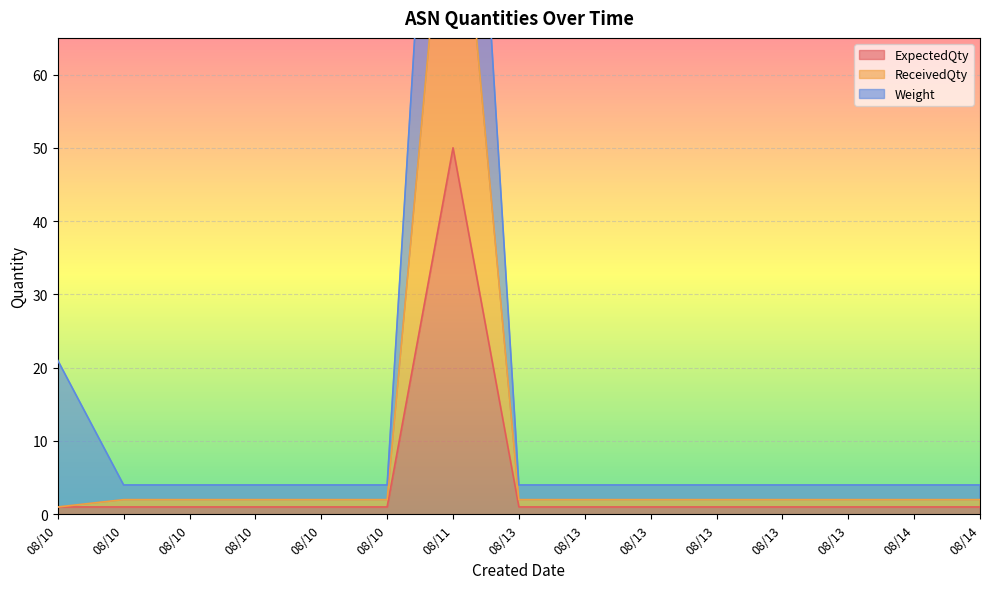

How many values in the ReceivedQty series exceed 2?

1